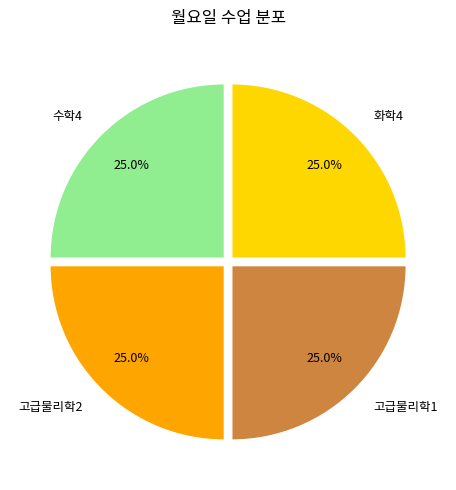

What percentage do 수학4 and 고급물리학2 together represent?

50.0%